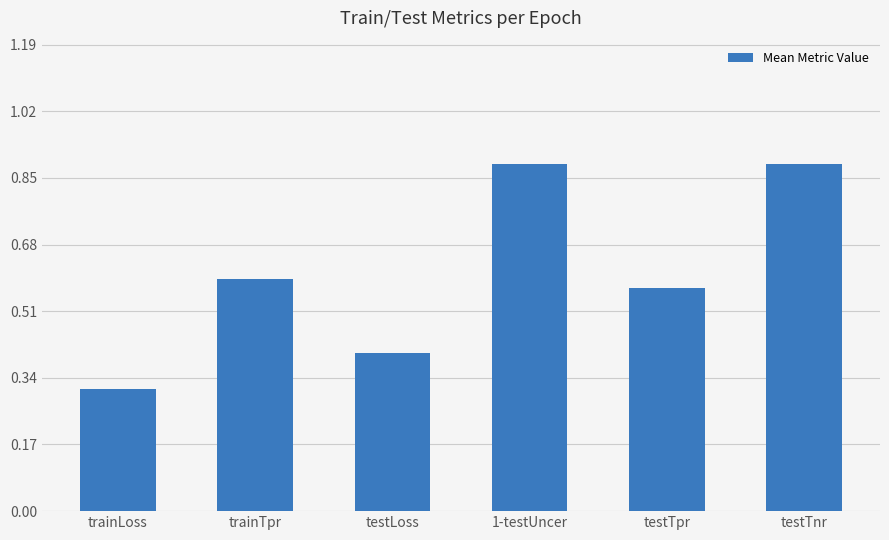

What is the label of the 2nd bar from the left?

trainTpr